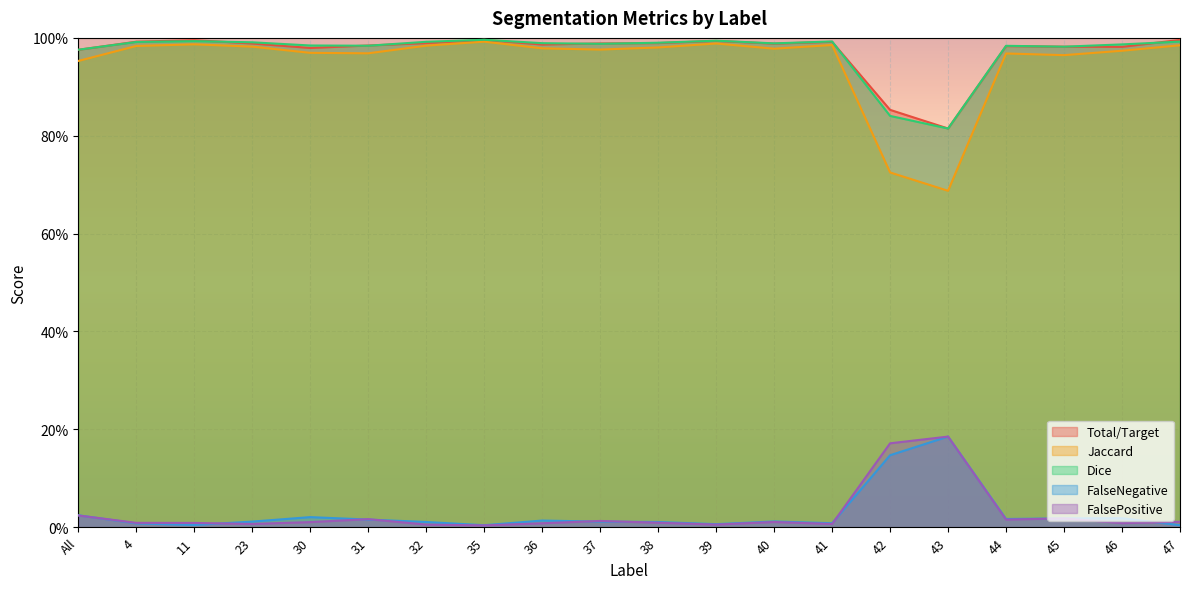

Which series has the largest total across all categories?

Dice